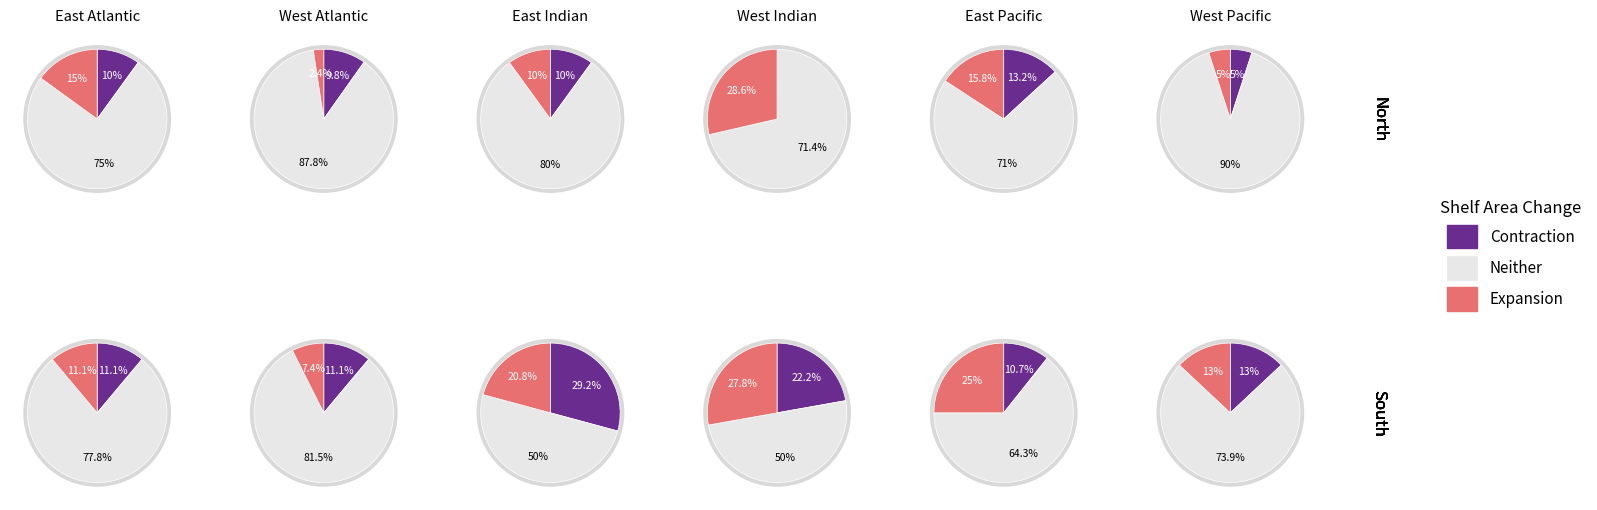

To the nearest percent, what is the difference between the 3 and 2 slice percentages?

2%